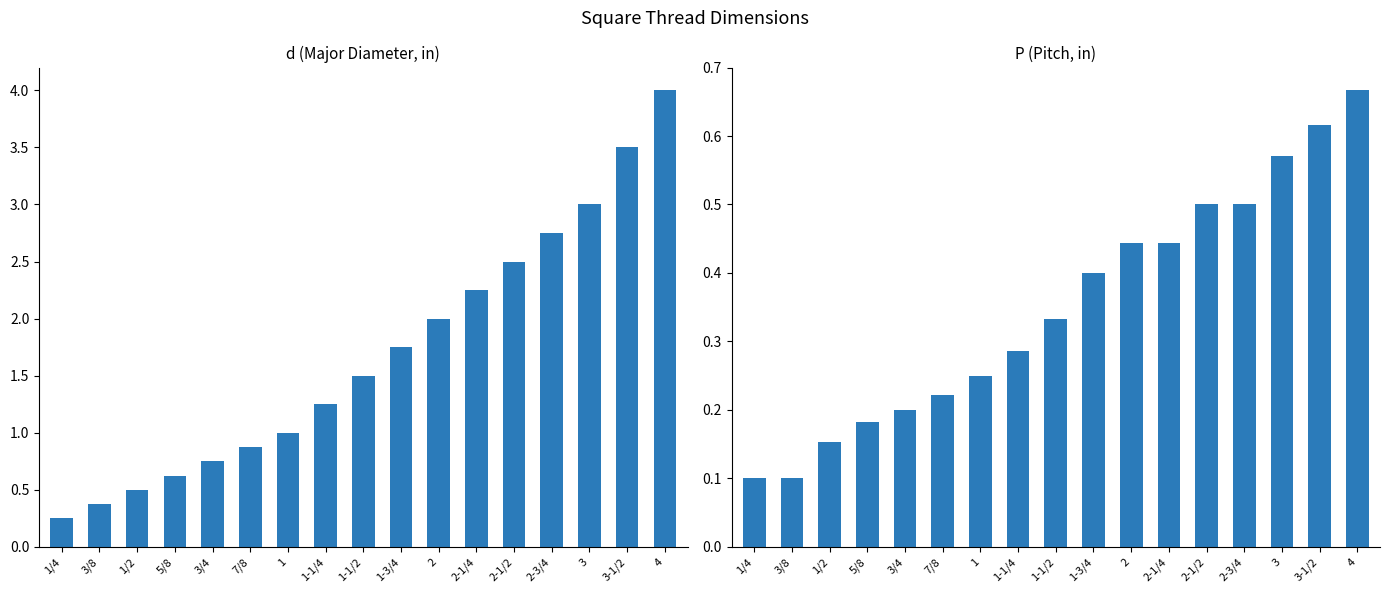

What is the value of the d (Major Diameter) bar at the 16th from the left?

3.5